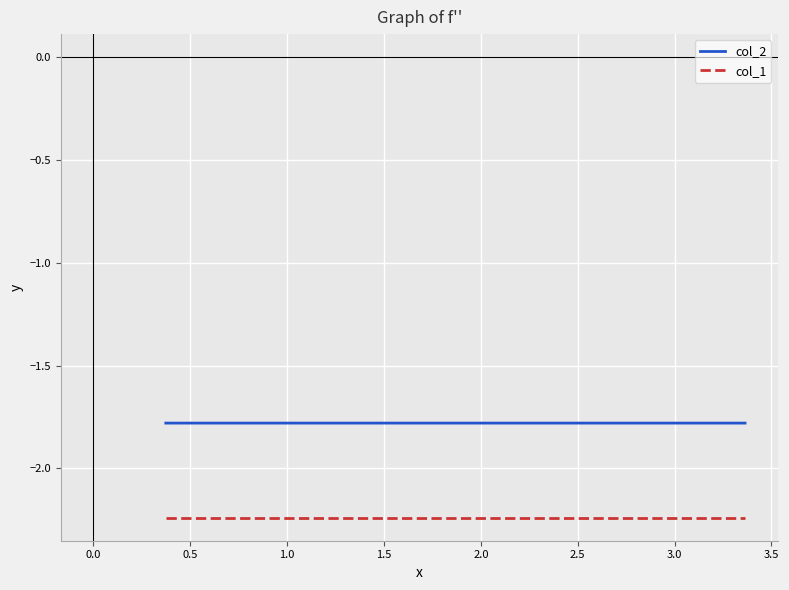

Rank the series by their maximum value, from lowest to highest.

col_1, col_2